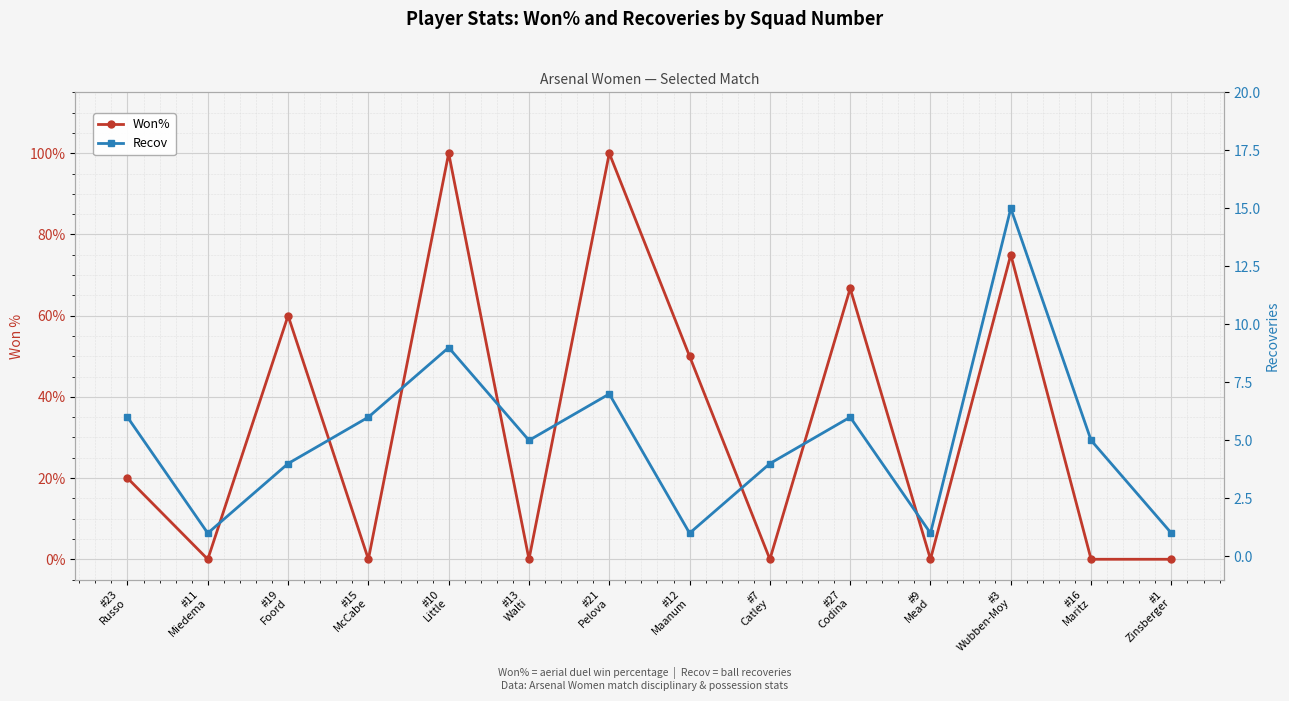

Does the chart display data point markers on the line(s)?

Yes